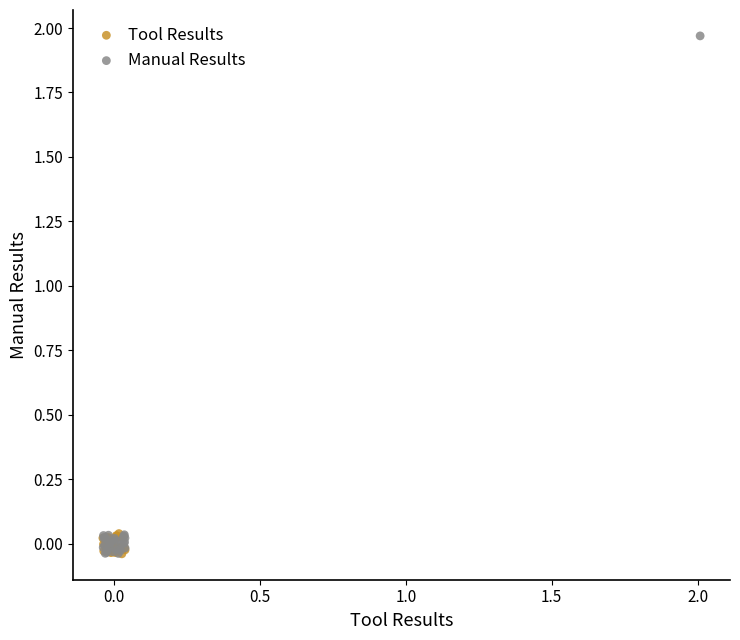

Which series has the largest Y range (max minus min)?

Manual Results